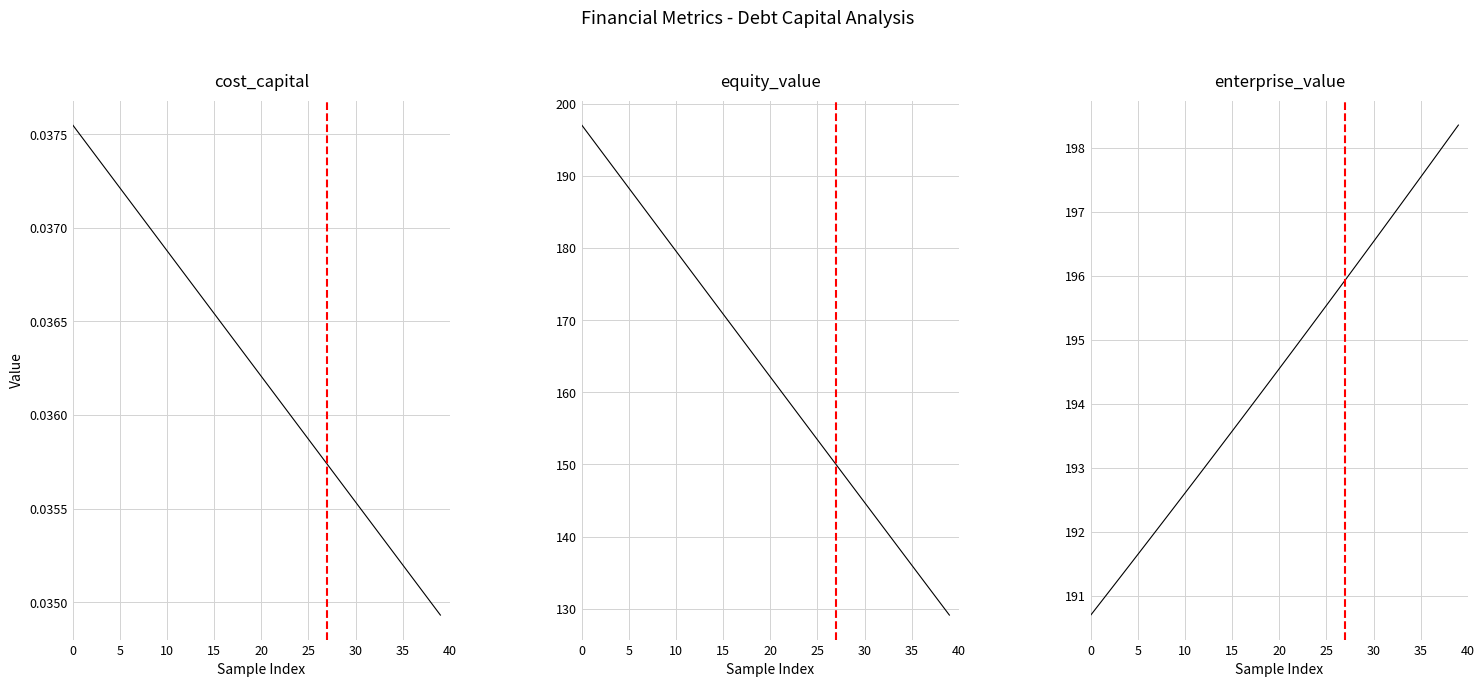

Which label corresponds to the largest value in the chart?

39